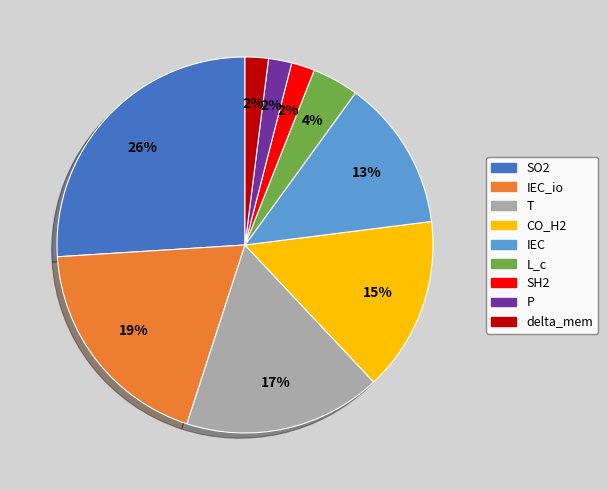

To the nearest percent, what portion does SO2 represent?

26%